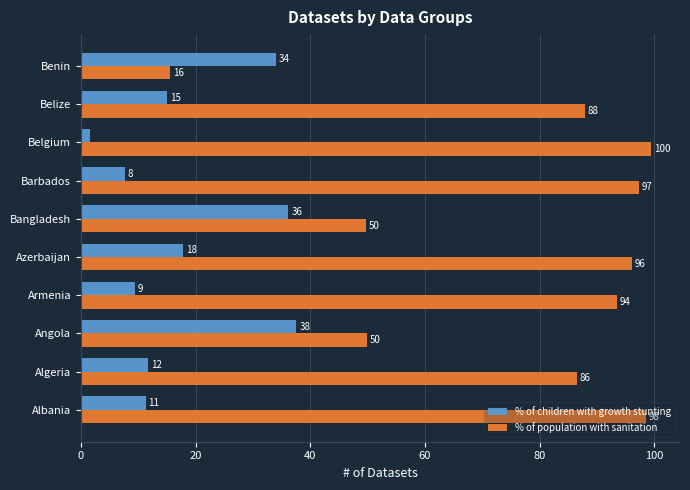

What are all the series names shown in the legend?

% of children with growth stunting, % of population with sanitation